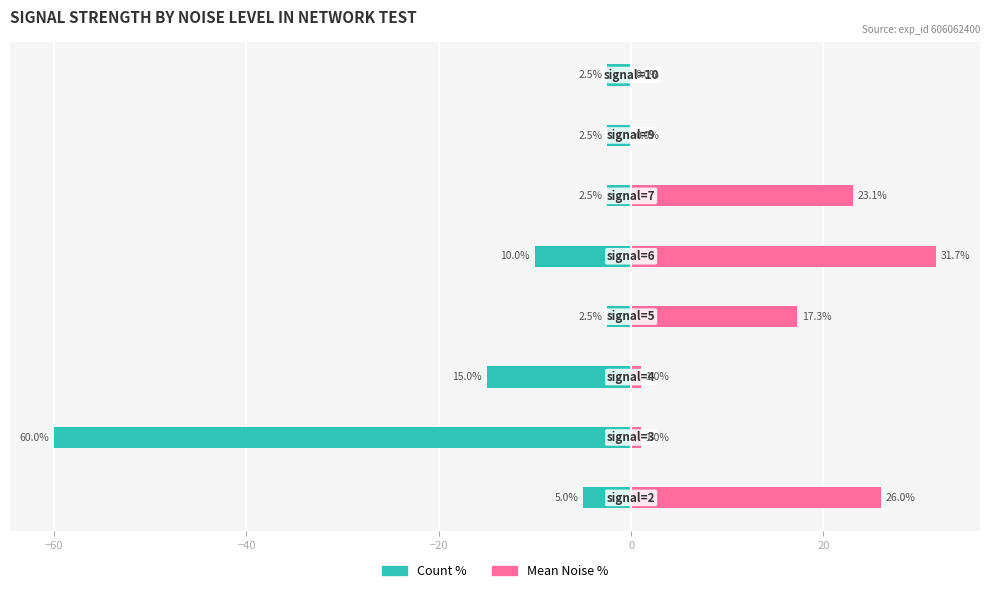

List the series in order of their peak value, lowest first.

Count %, Mean Noise %